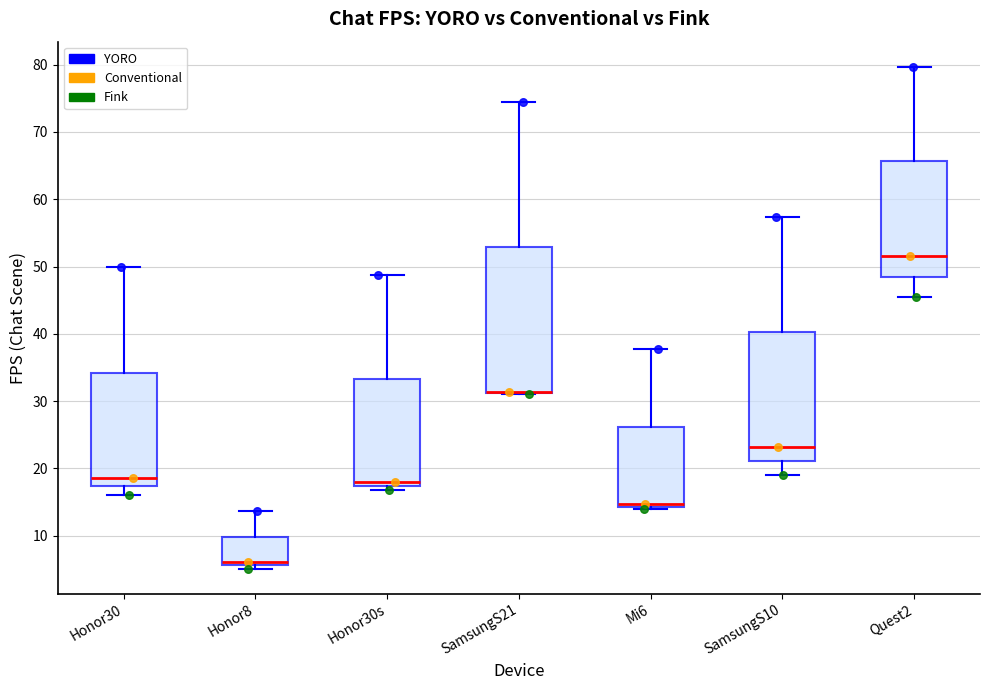

Where does the upper whisker of the box for Honor8 end on the y-axis? The values are not printed on the chart, so give them approximately, as read against the axis.

14